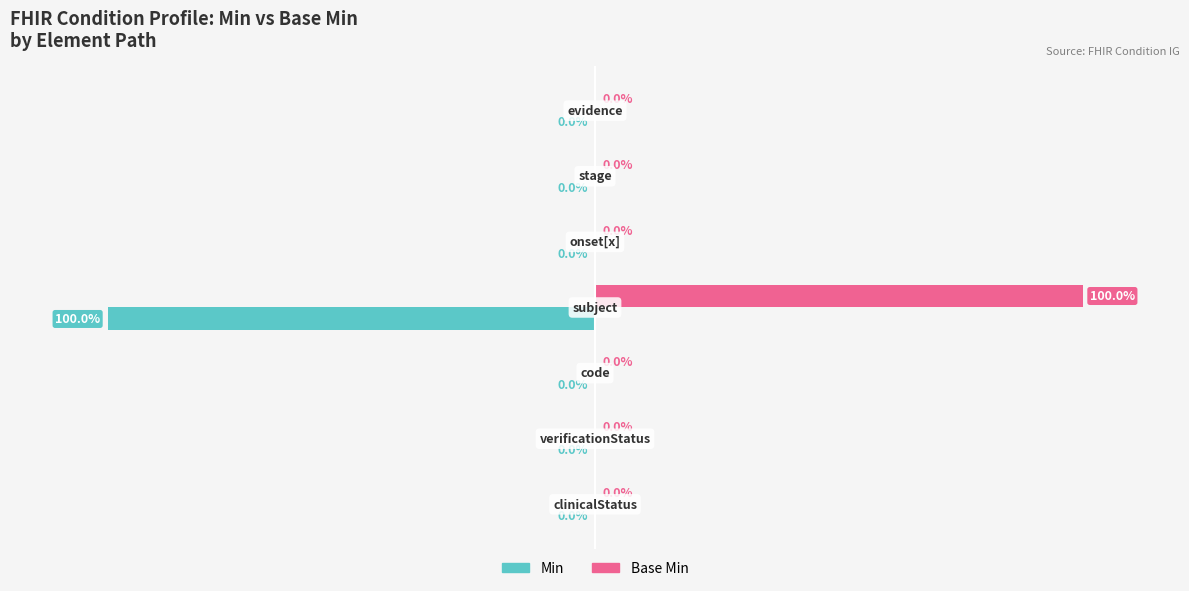

Reading right to left, extract all data points from this chart.

Min: 0	0	0	-100	0	0	0
Base Min: 0	0	0	100	0	0	0